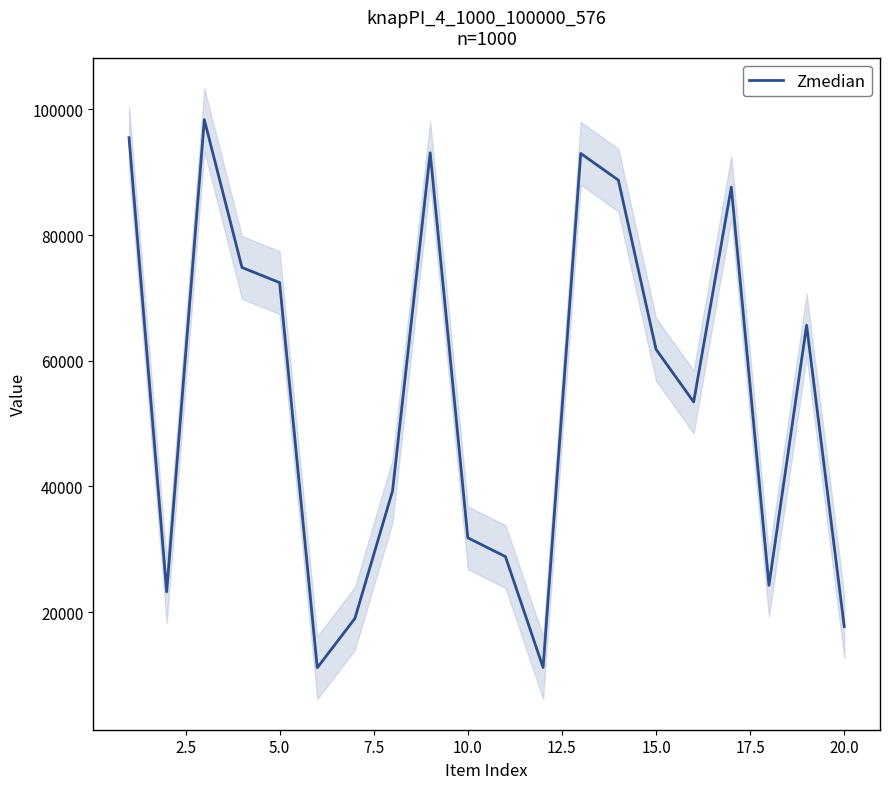

What is the lowest value of the Zmedian series?

11128